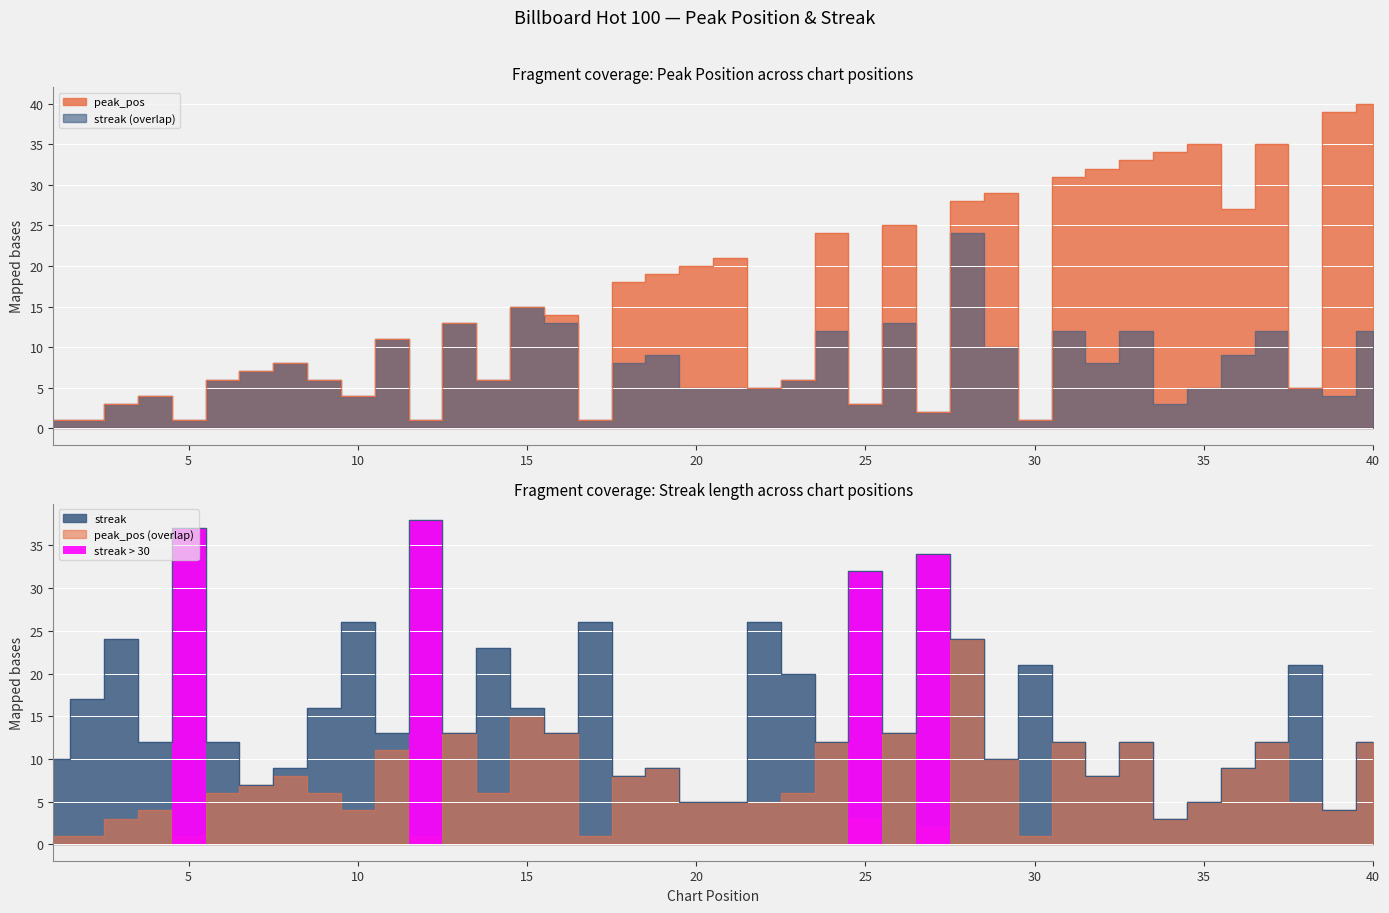

What are all the series names shown in the legend?

peak_pos, streak